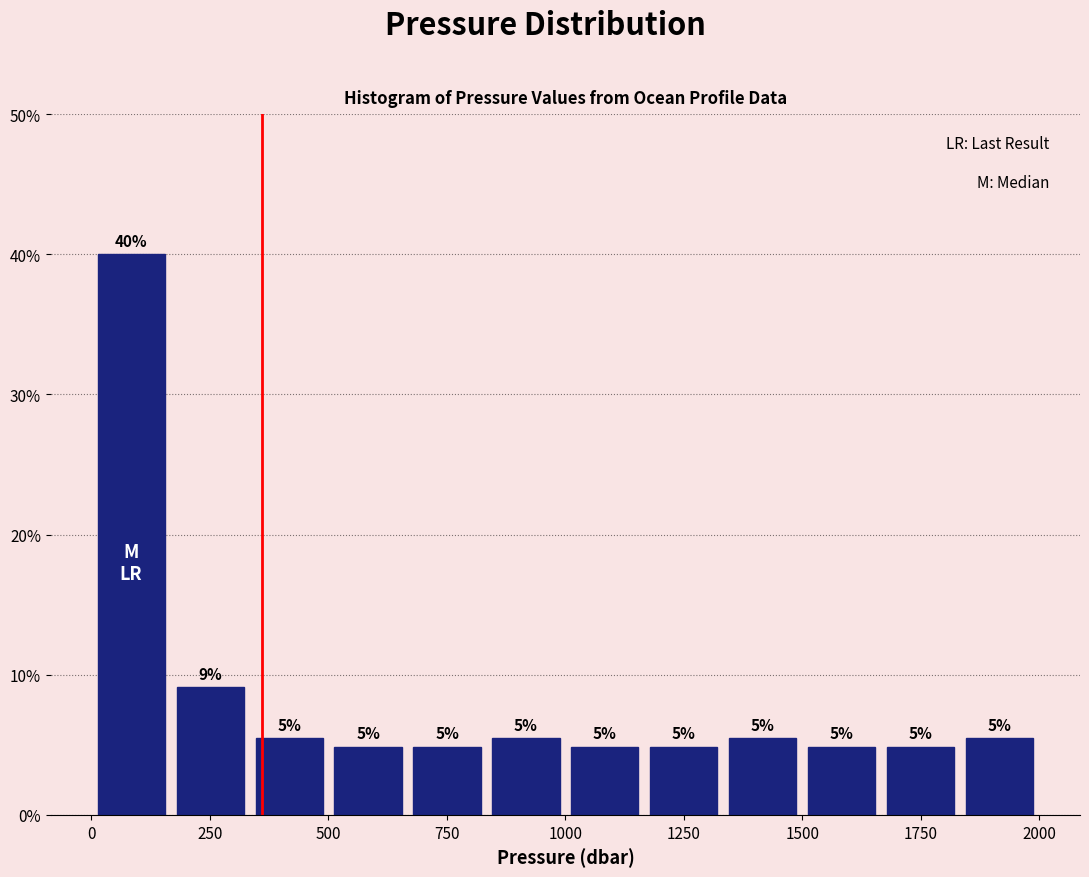

Read against the x-axis, roughly where is the centre of the tallest bar?

100